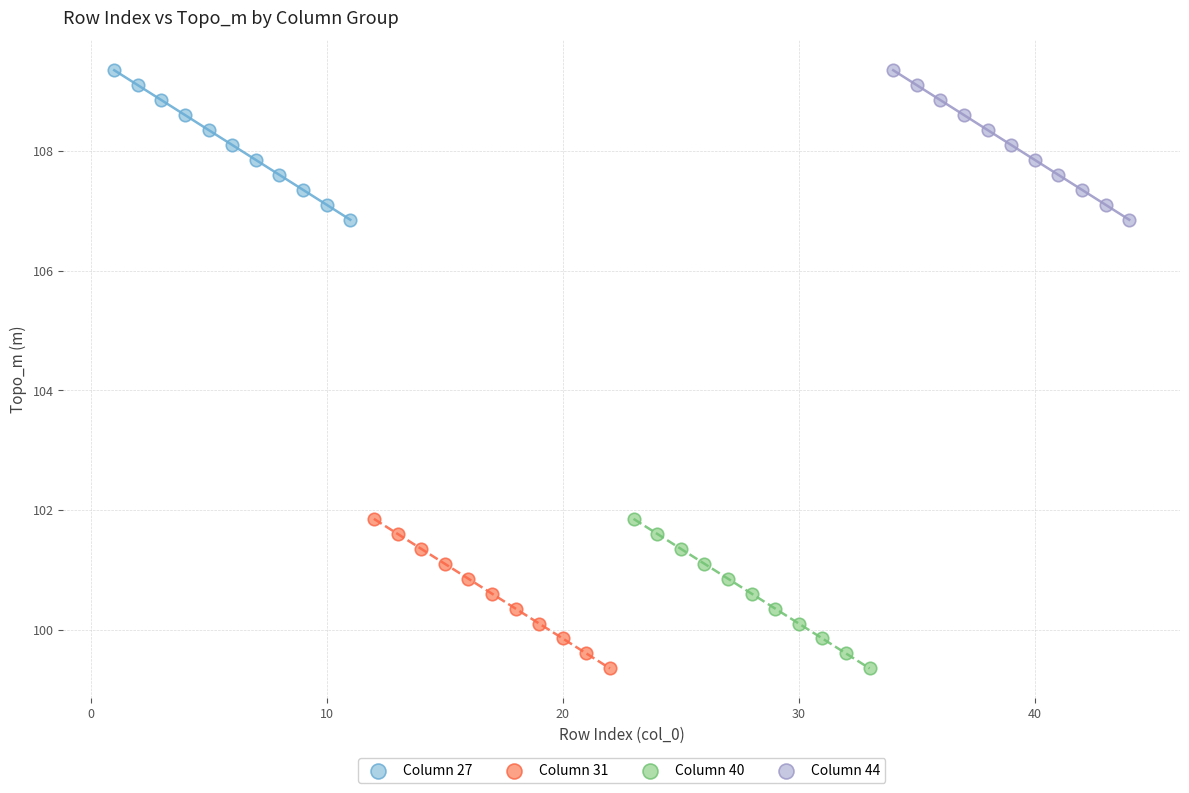

What are all the series names shown in the legend?

Column 27, Column 31, Column 40, Column 44